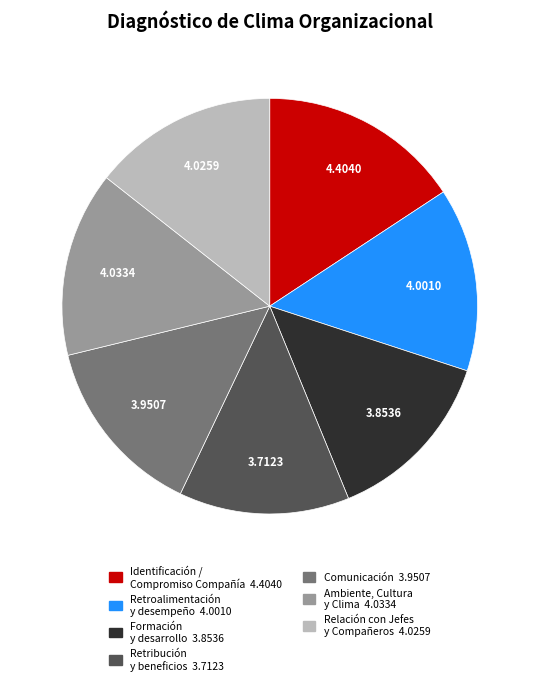

True or false: Identificación / Compromiso Compañía accounts for 16% of the total.

True